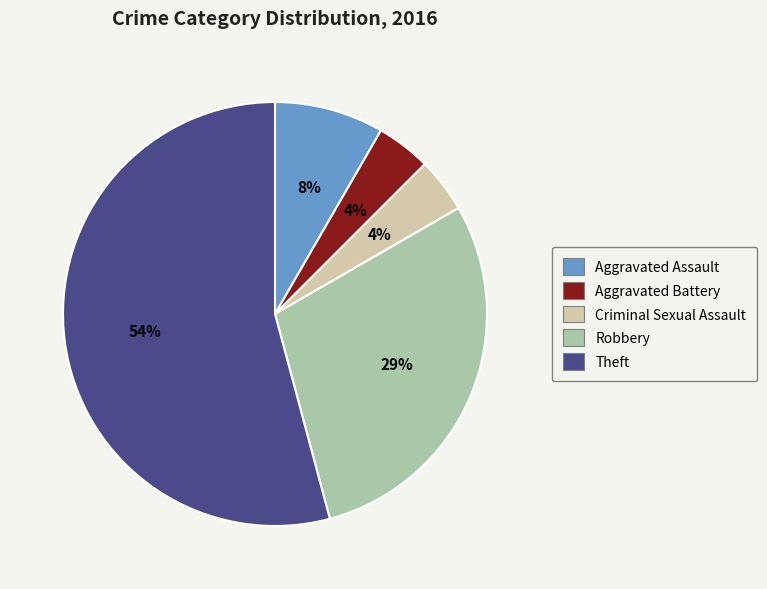

Between Criminal Sexual Assault and Theft, which is larger?

Theft